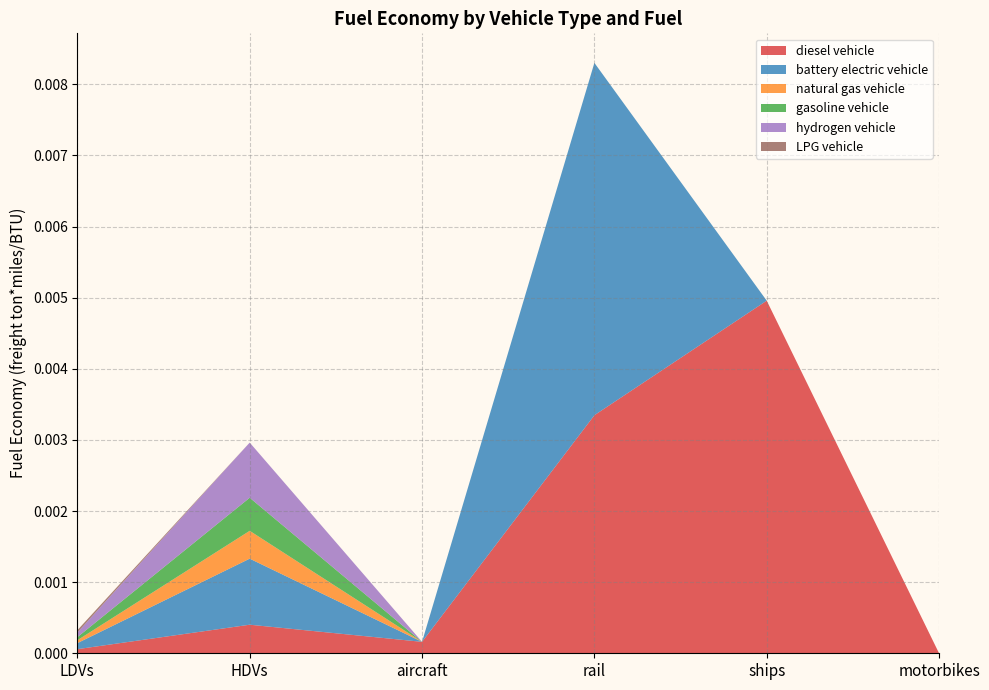

At which category is the sum across all series the highest?

rail